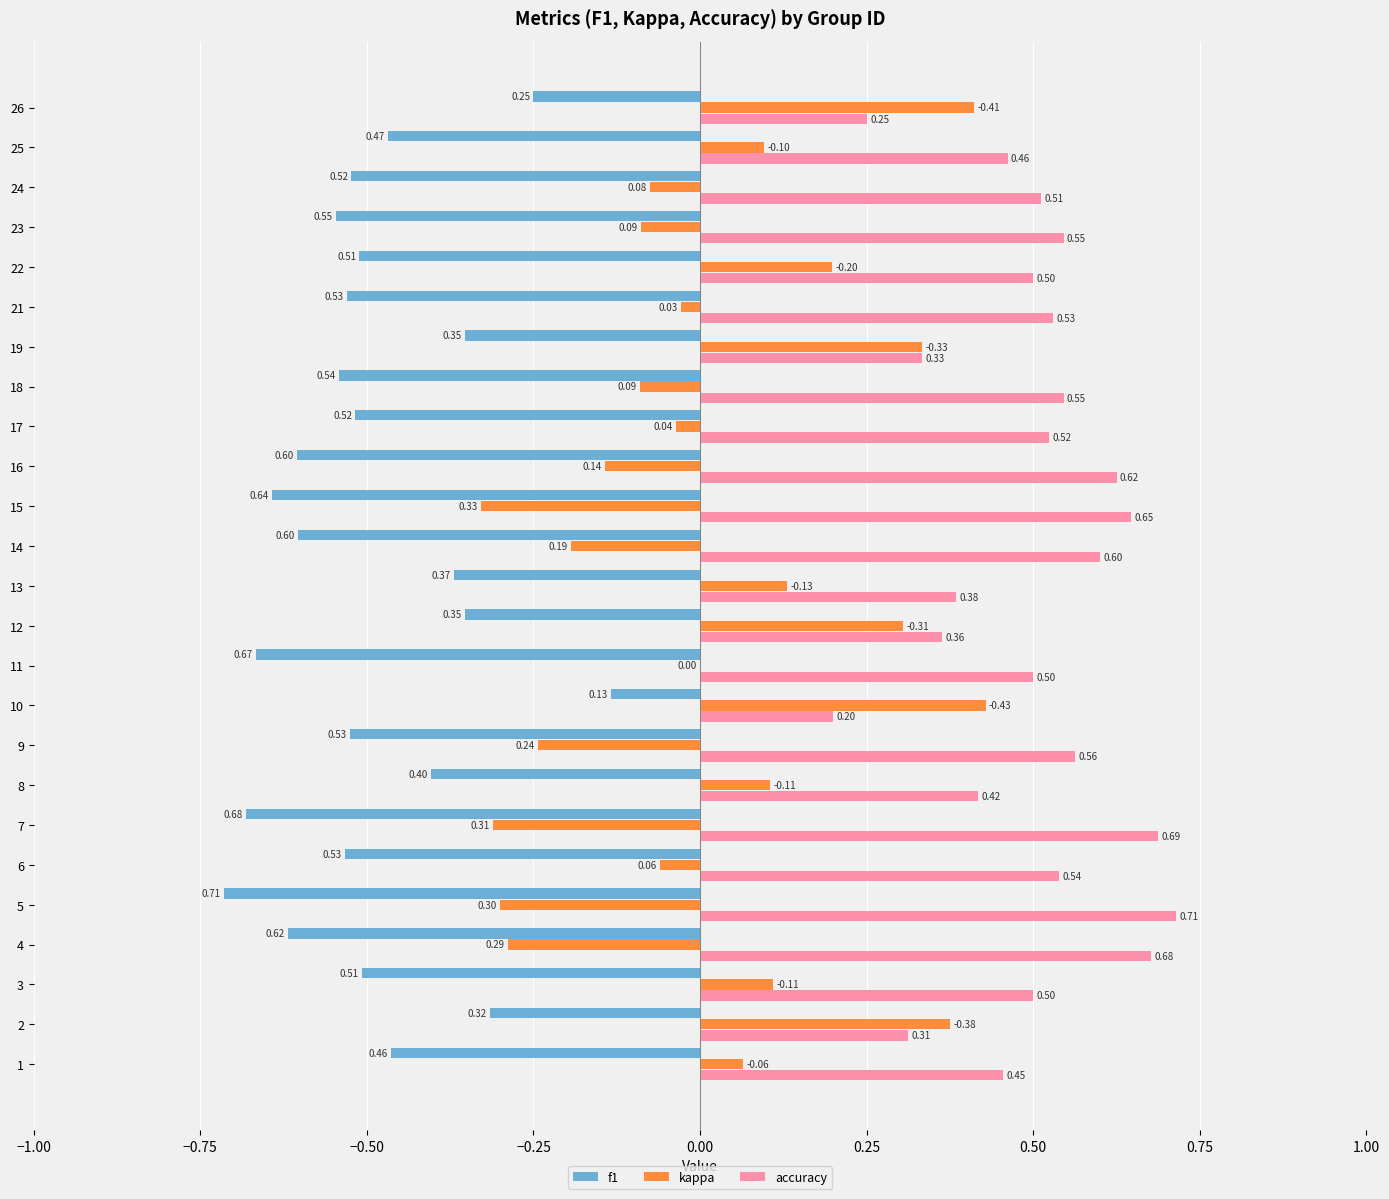

Which series has the largest total across all categories?

accuracy